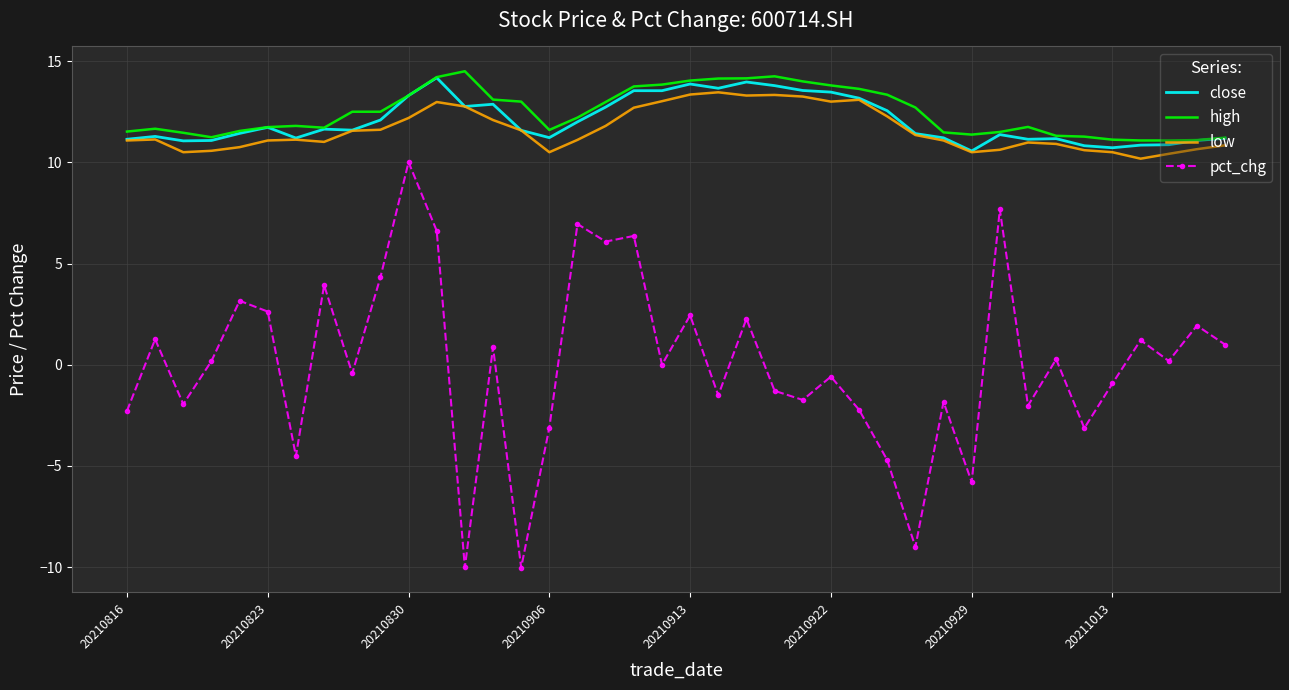

True or false: high has more than 2 points higher than both neighbors.

True